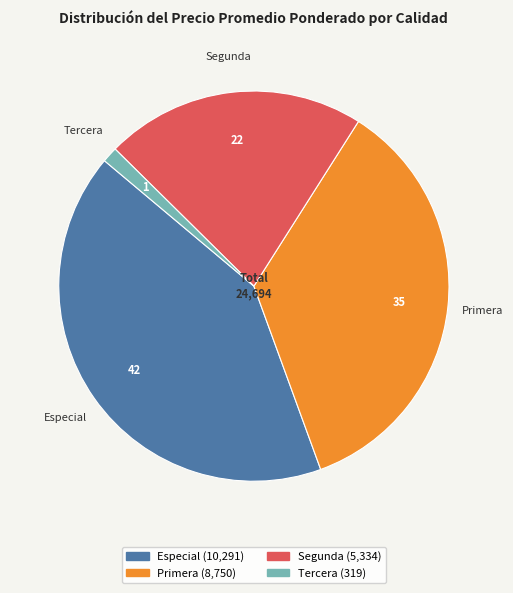

Does any single category account for the majority?

No